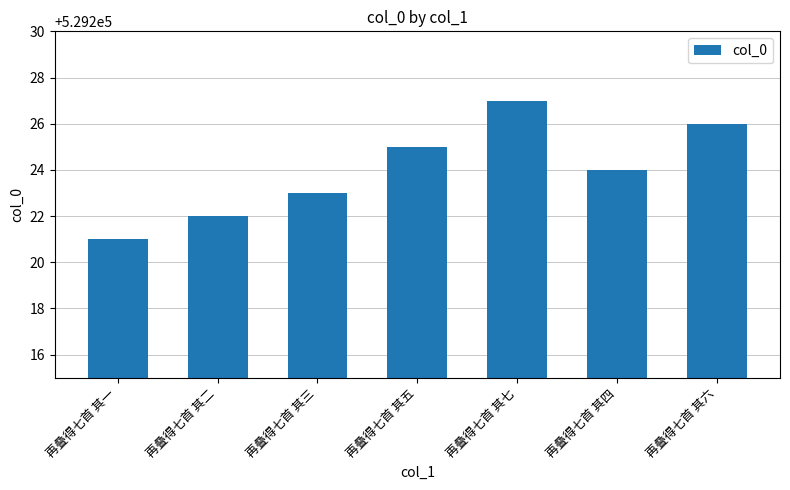

Approximately how many times larger is the value at 再叠得七首 其三 compared to 再叠得七首 其七?

1.0